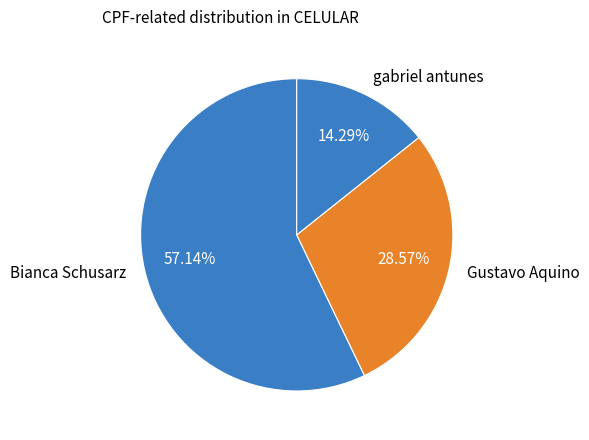

What is the ratio of the value at gabriel antunes to the value at Gustavo Aquino?

0.5